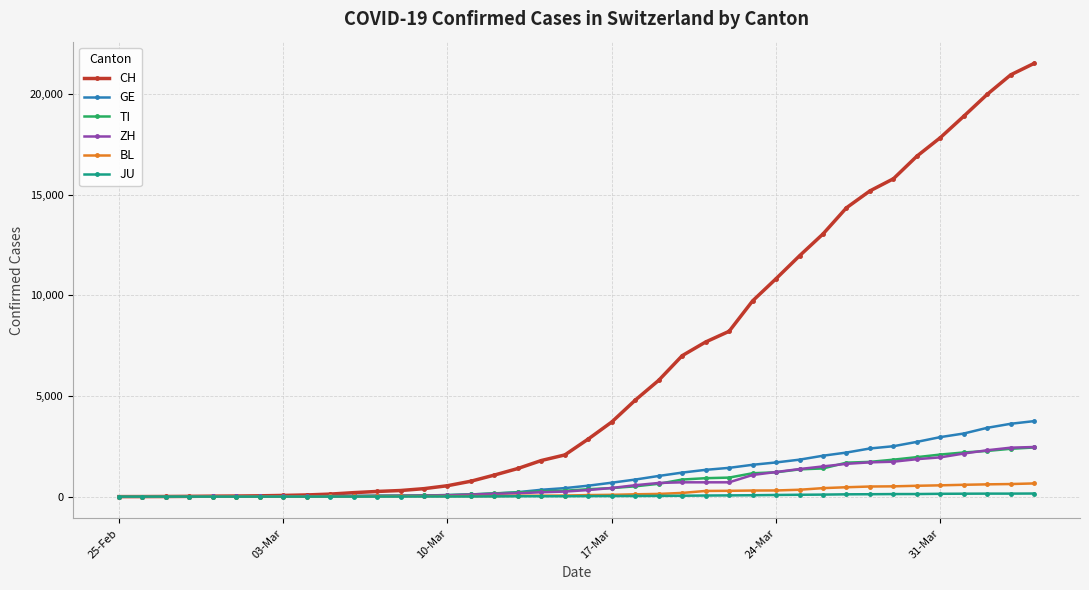

What is the value of the BL point at the 17th from the left?

26